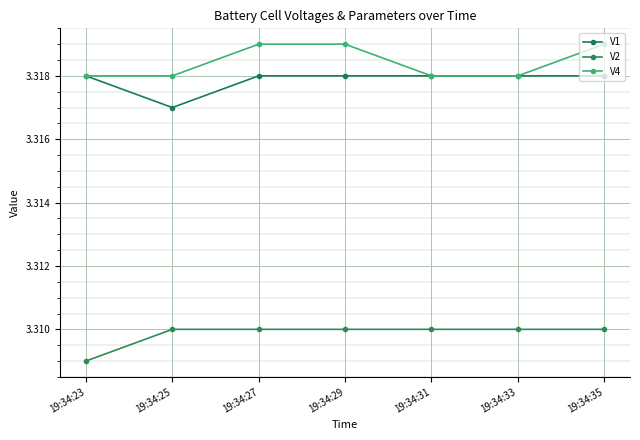

How many data points does each series have?

7